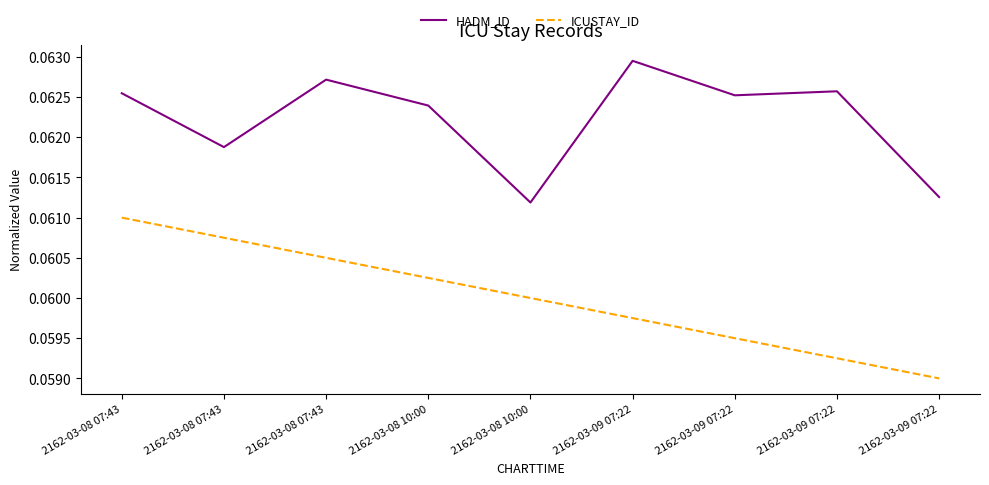

How many series are shown in this chart?

2